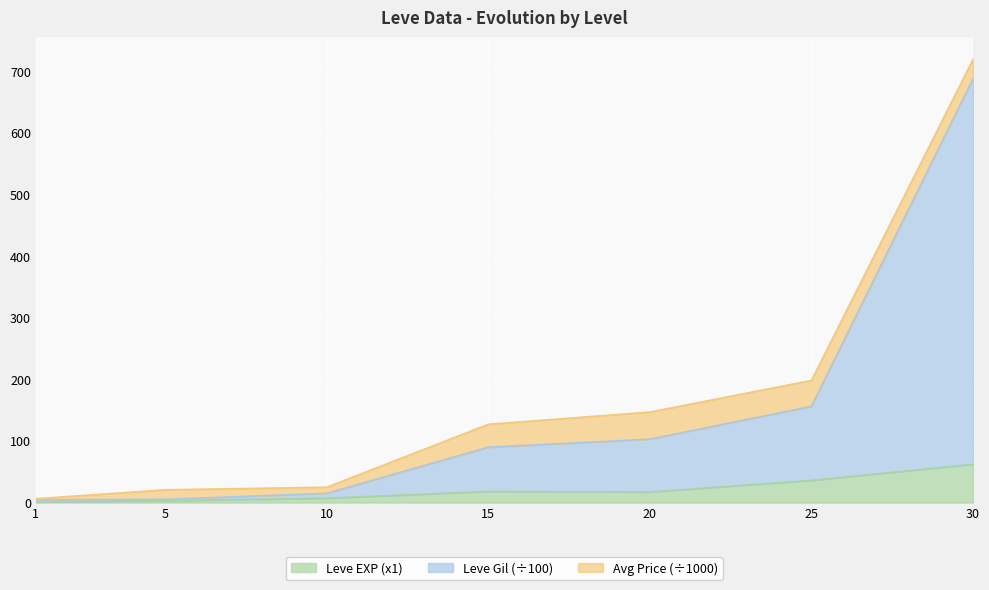

At which label does Leve Gil reach its minimum?

1